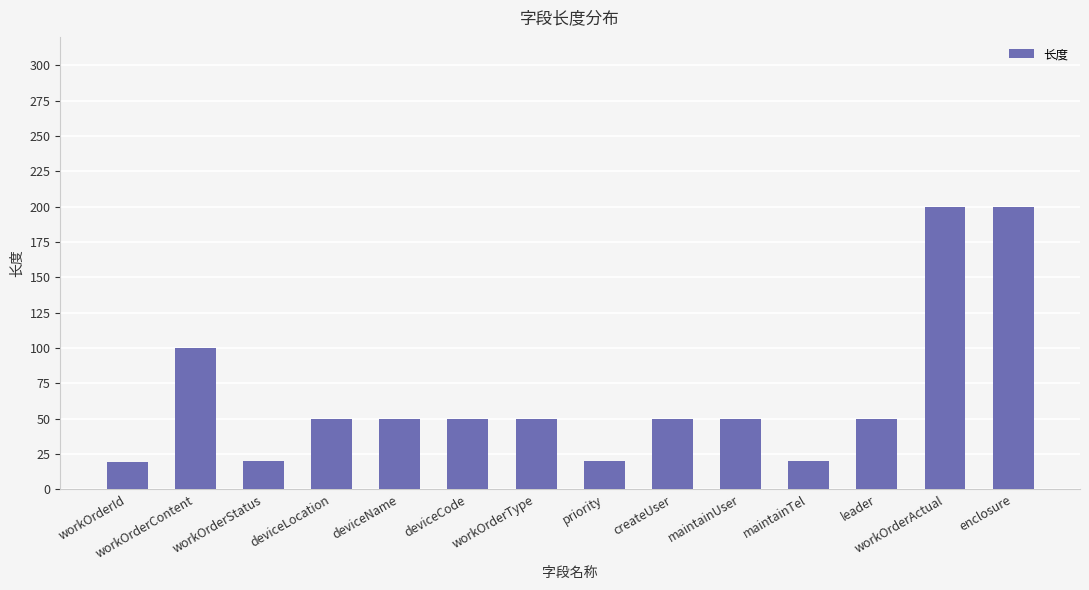

Does the chart contain stacked bars?

No